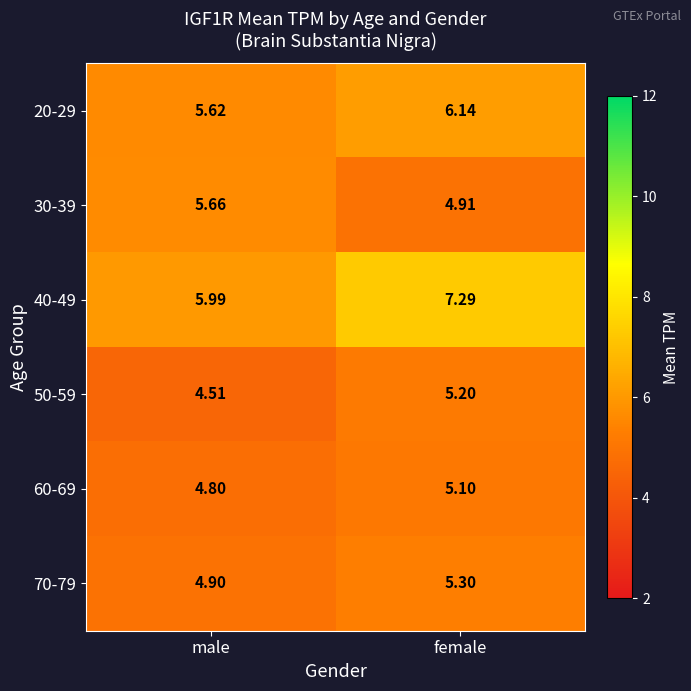

List the labels in order of 30-39 value, smallest first.

female, male